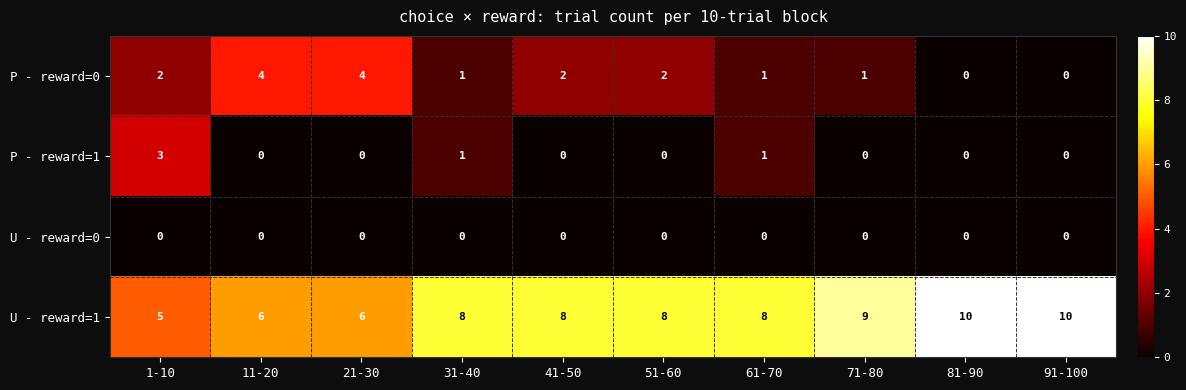

Count the U - reward=1 values in the range 6 to 9.

7